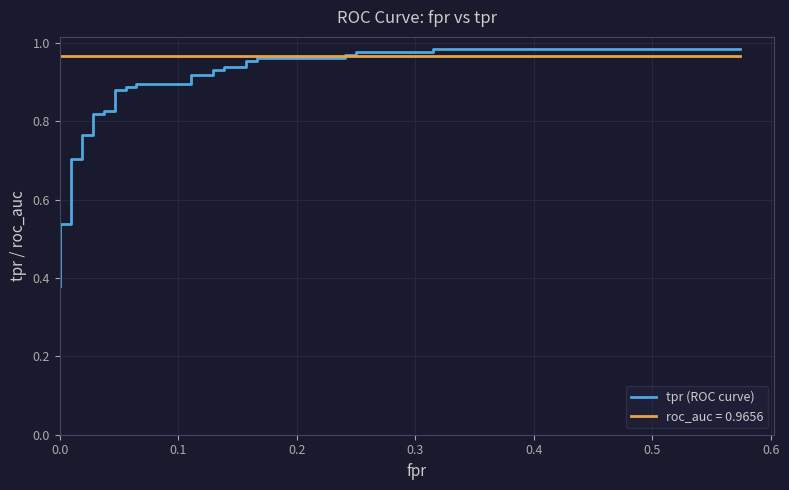

How many categories are shown in the chart?

40